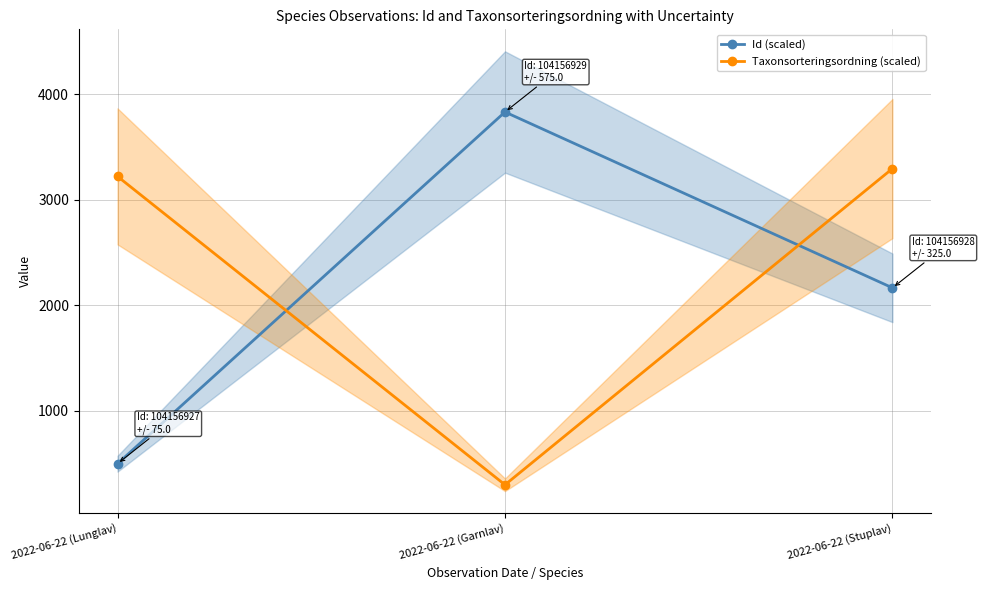

Reading right to left, extract all data points from this chart.

Id (scaled): 2022-06-22 (Stuplav)=2166.7	2022-06-22 (Garnlav)=3833.3	2022-06-22 (Lunglav)=500.0
Taxonsorteringsordning (scaled): 2022-06-22 (Stuplav)=3297.3	2022-06-22 (Garnlav)=300.0	2022-06-22 (Lunglav)=3223.0